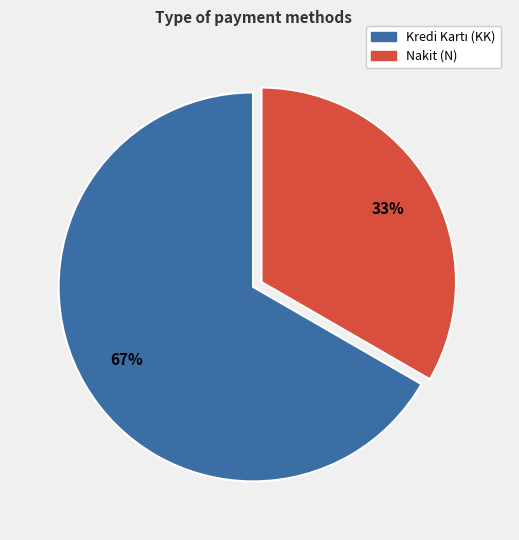

To the nearest percent, what is the average slice percentage?

50%